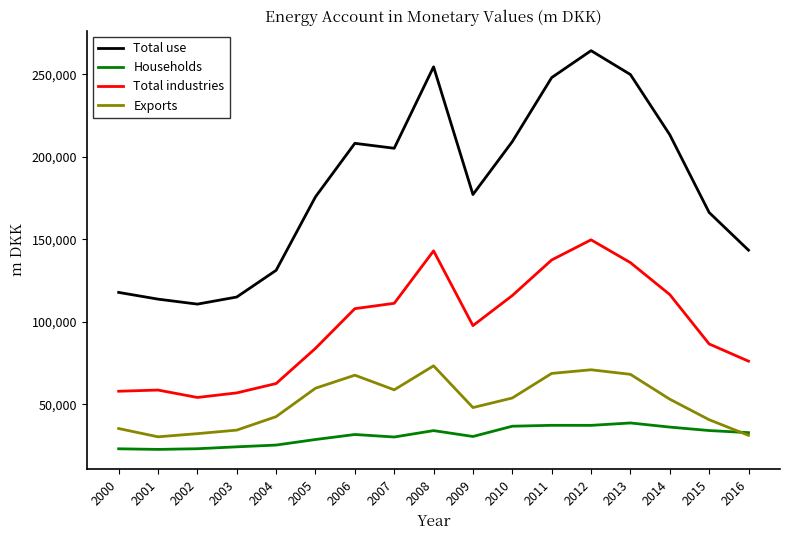

How many values in the Households series are below 31730?

8